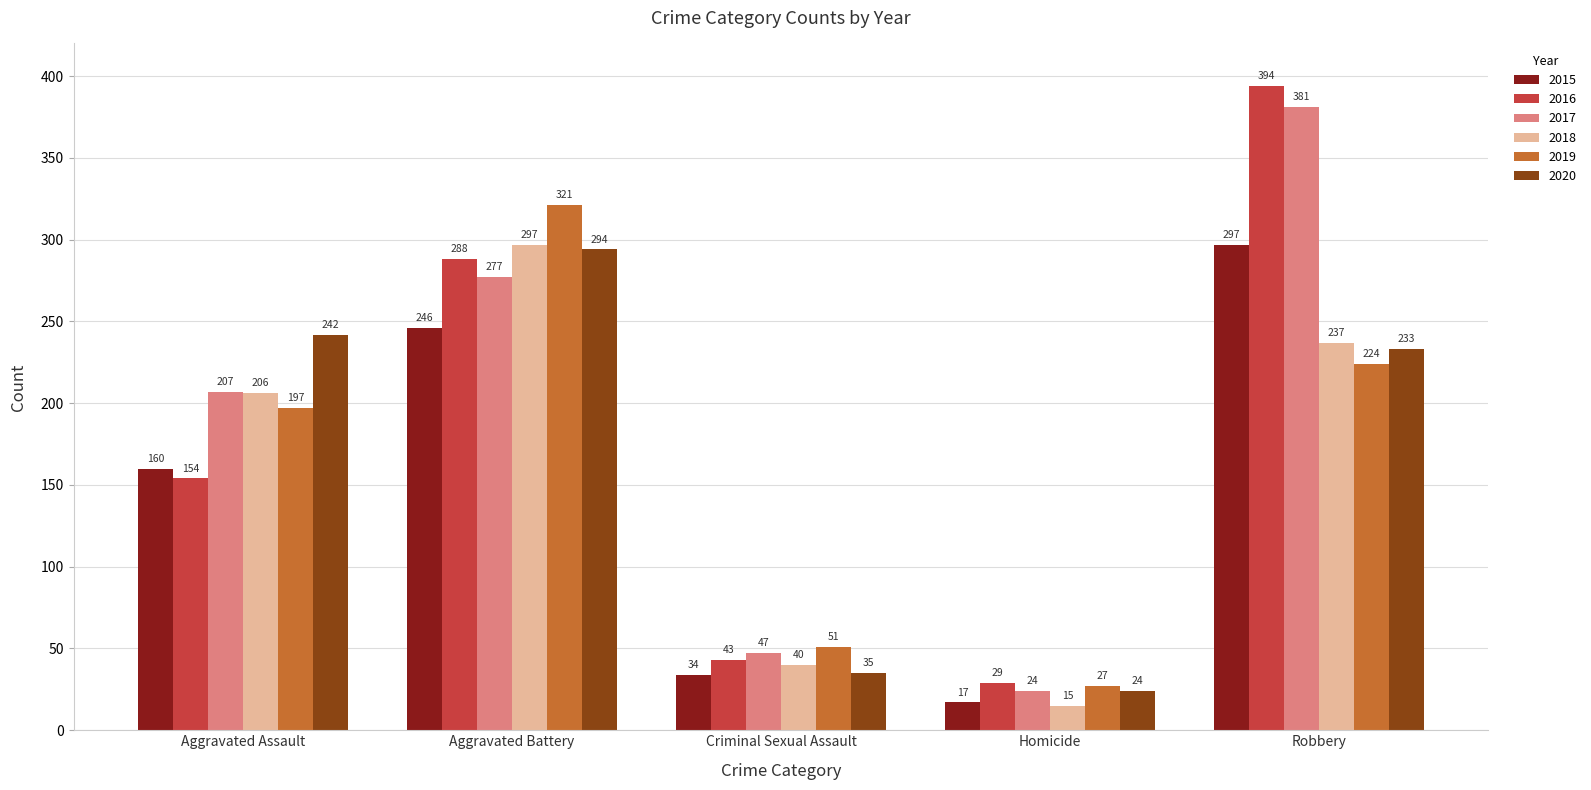

What is the approximate value of 2020 at Aggravated Assault, to the nearest 5?

240